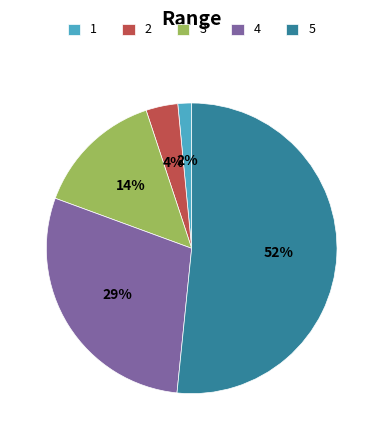

Which category accounts for the majority?

5